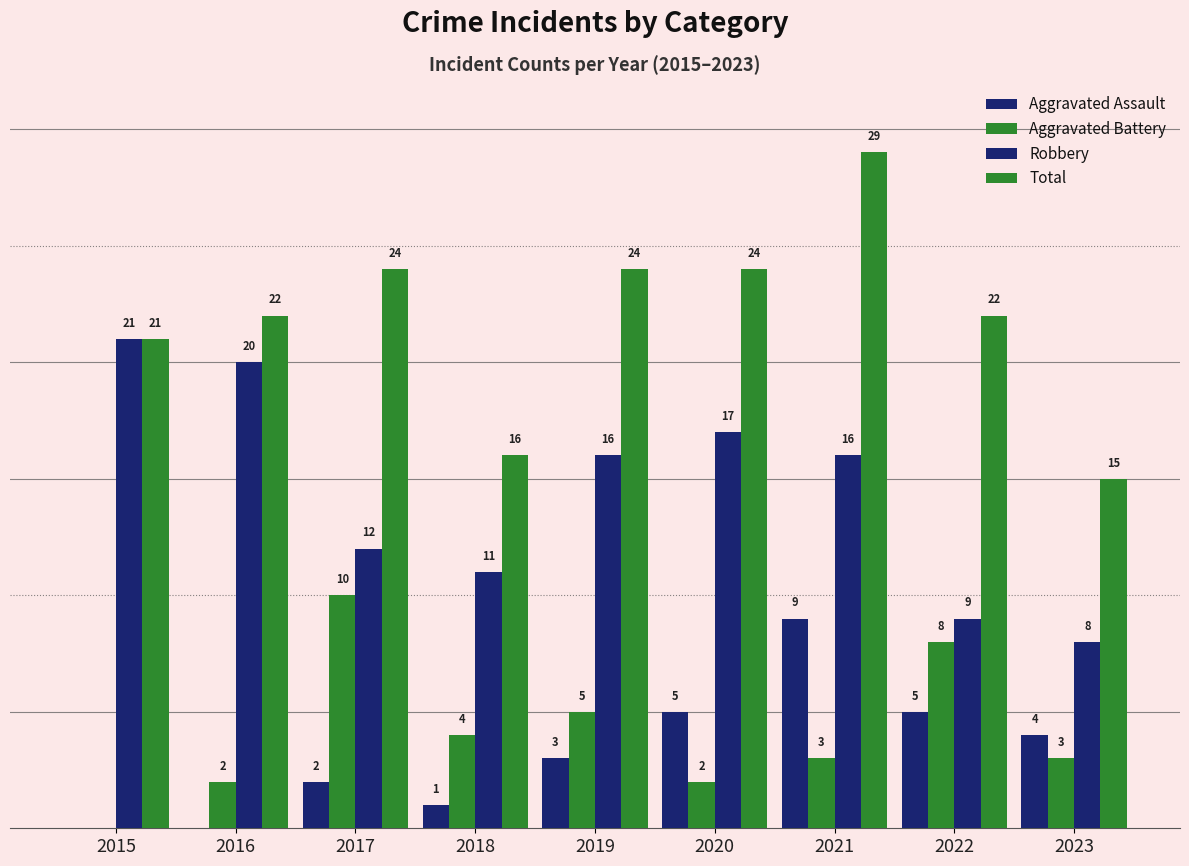

Between 2022 and 2019, which is larger?

2022